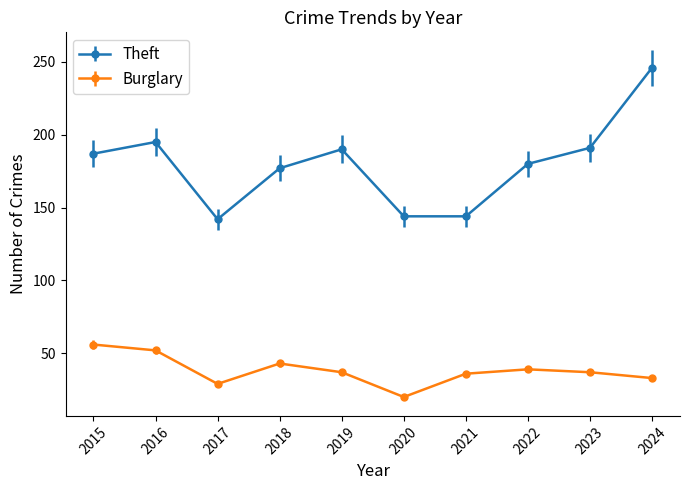

How many data points does each series have?

10